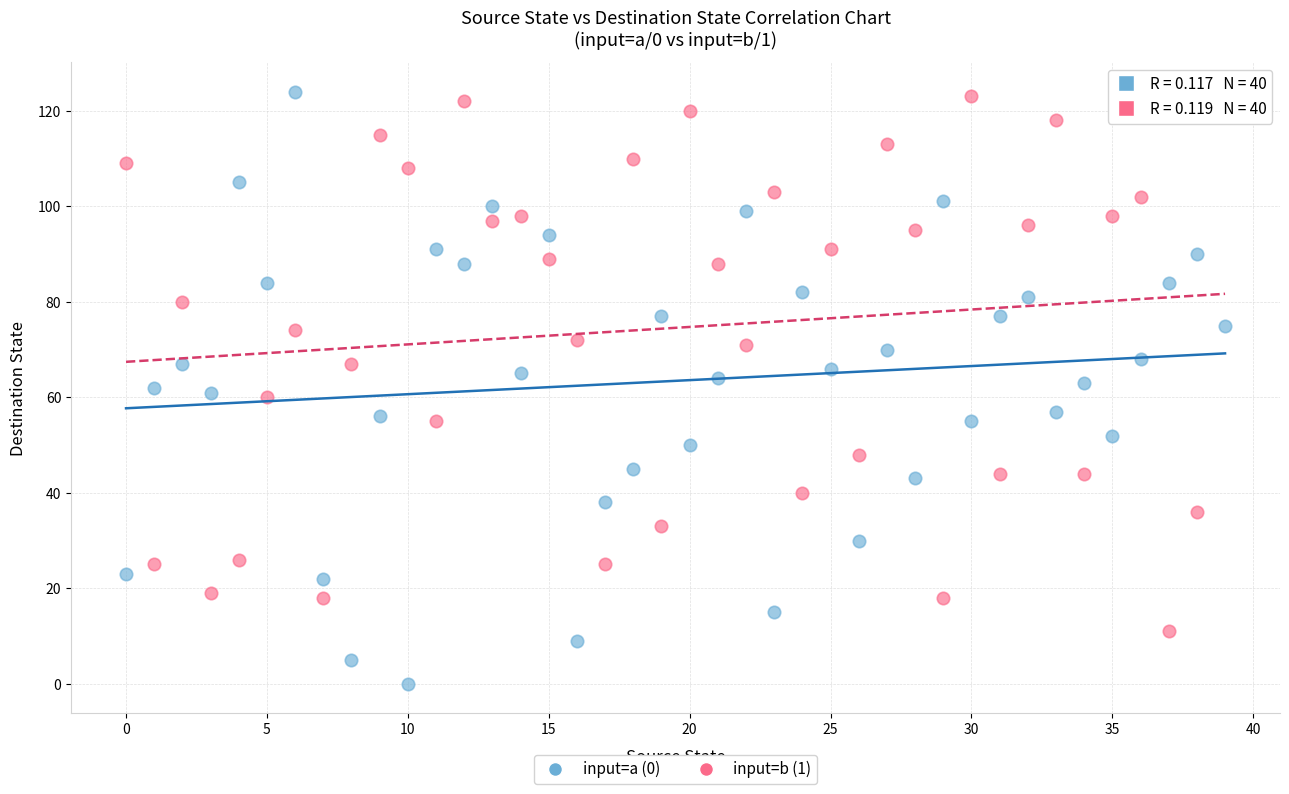

Which series contains the lowest Y value?

input=a (0)